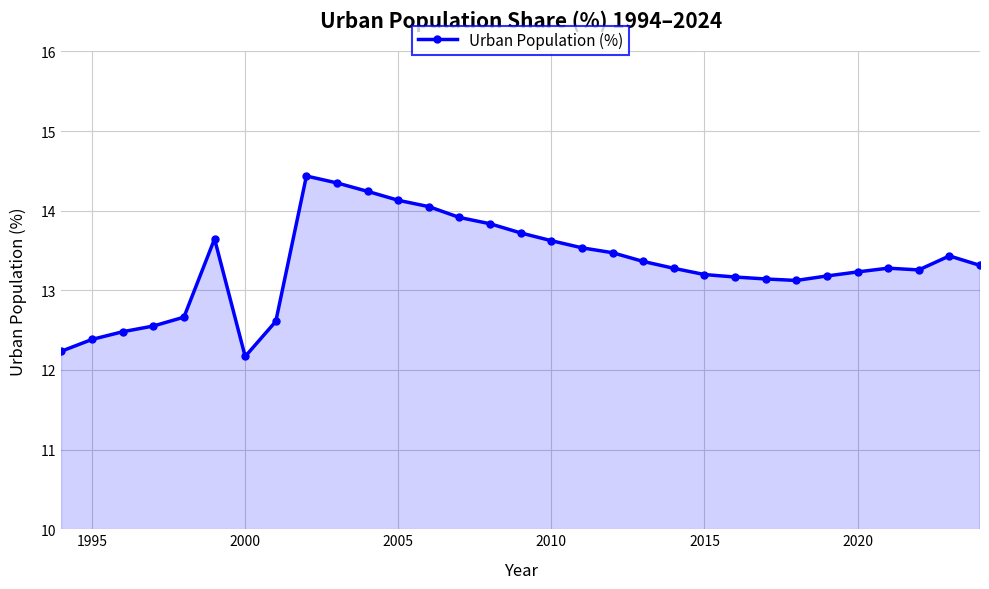

Does the chart have visible grid lines?

Yes